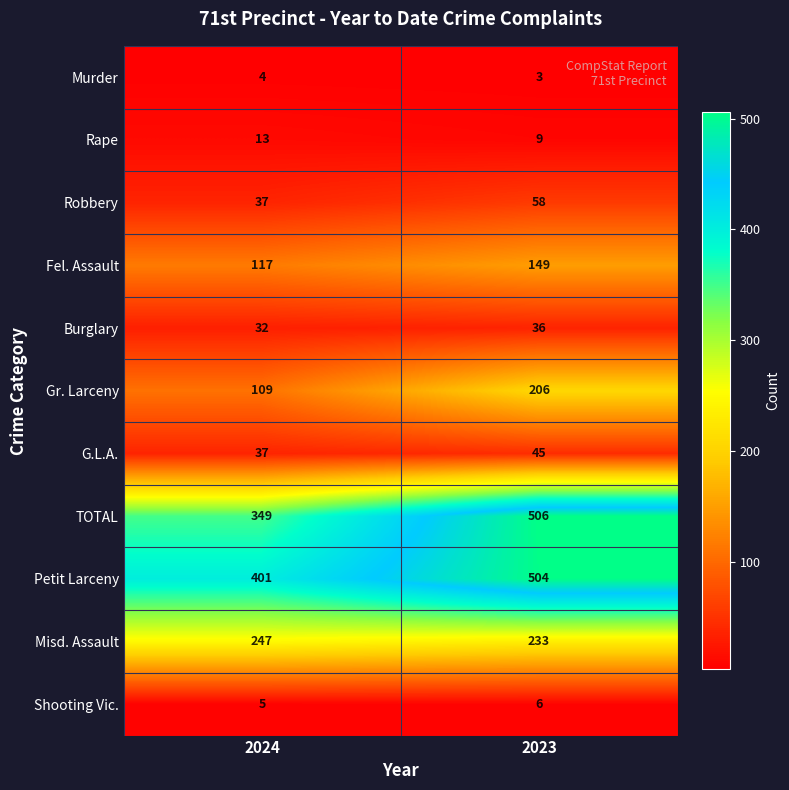

What is the smallest value displayed?

3